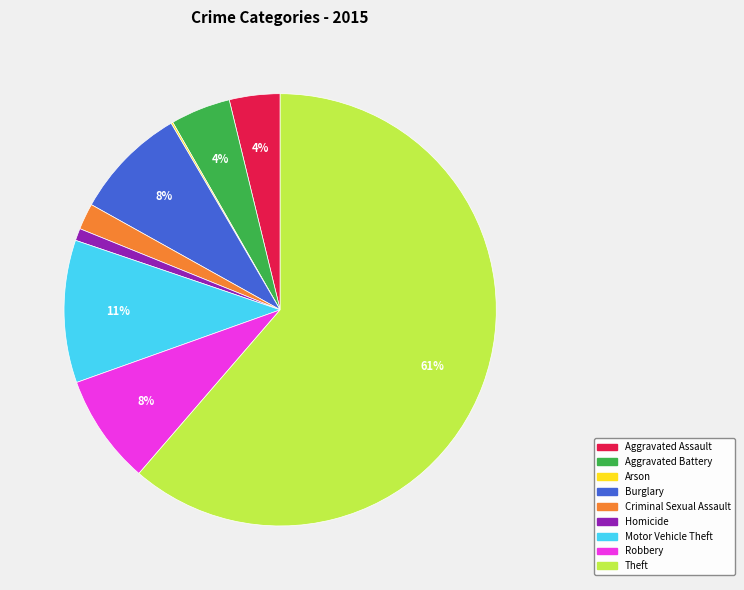

Which category has the biggest portion of the pie?

Theft